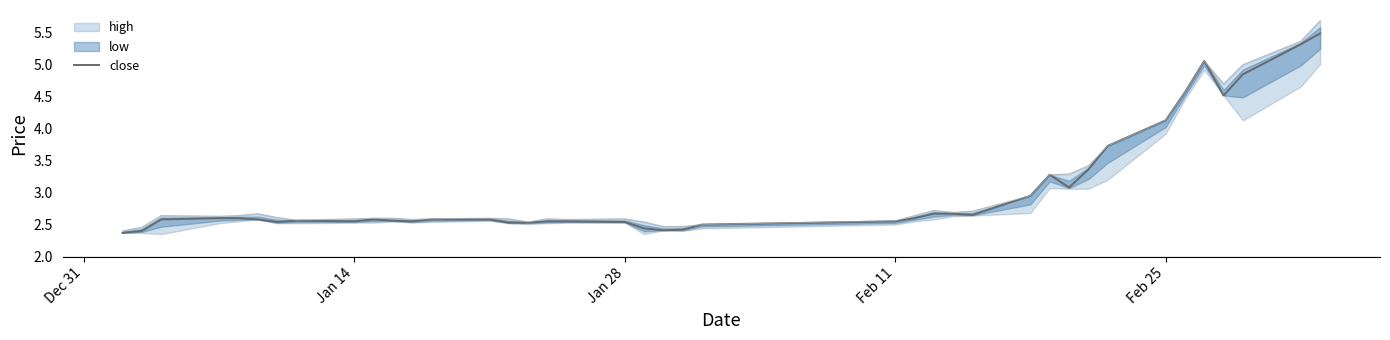

What is the maximum value for close?

5.5